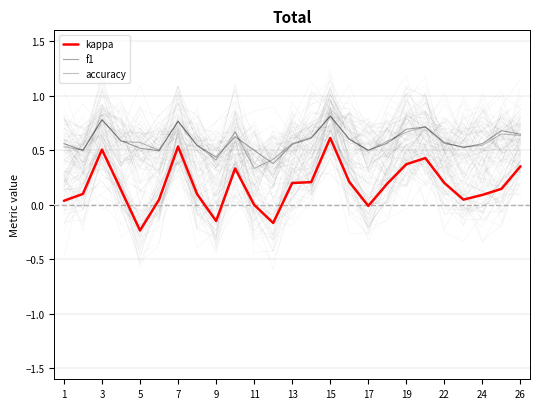

In kappa, how many points are lower than both neighbors (excluding endpoints)?

5